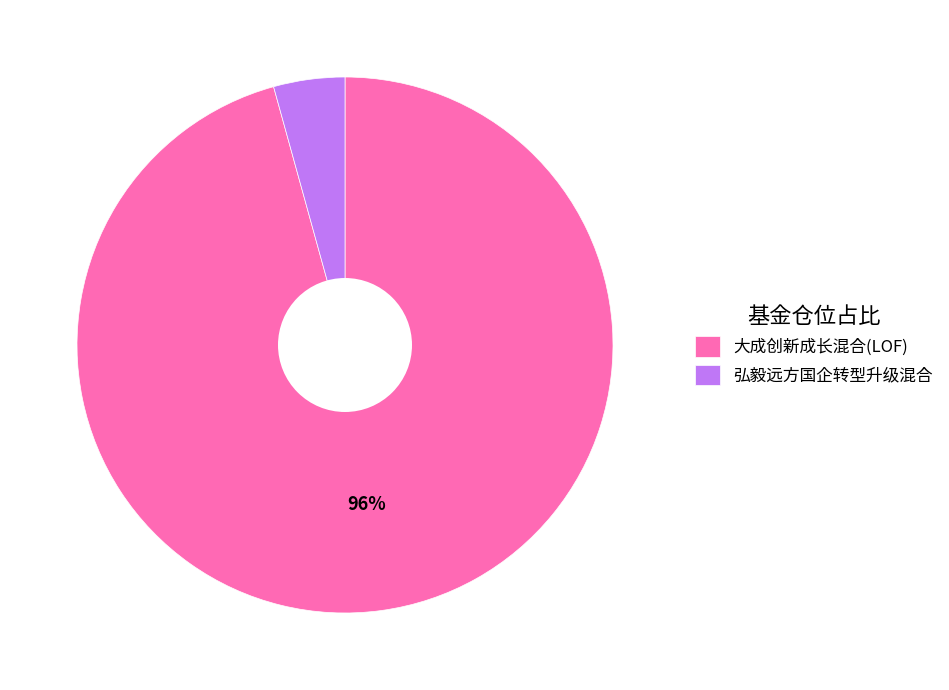

Is 弘毅远方国企转型升级混合 the majority of the pie?

No